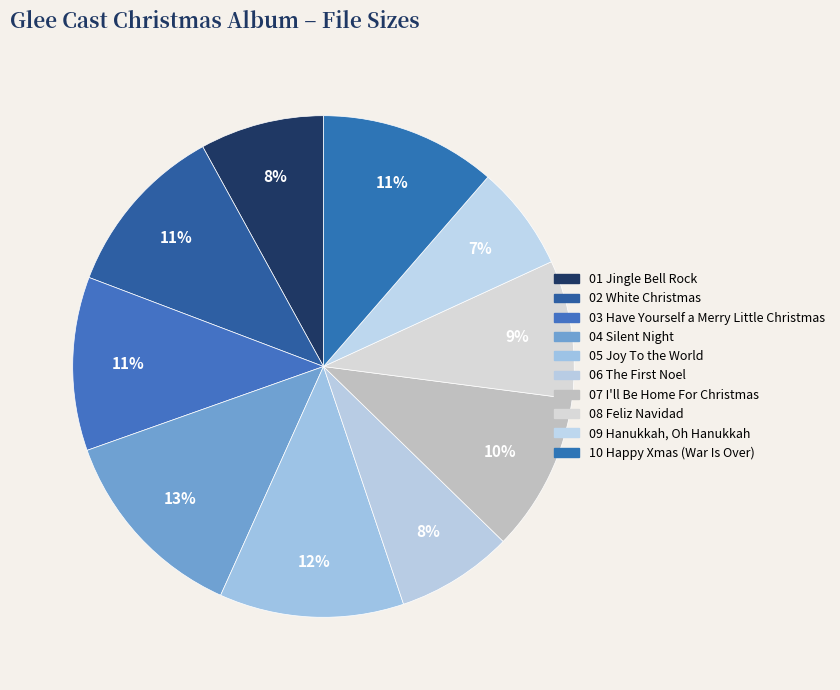

To the nearest percent, what portion does 08 Feliz Navidad represent?

9%